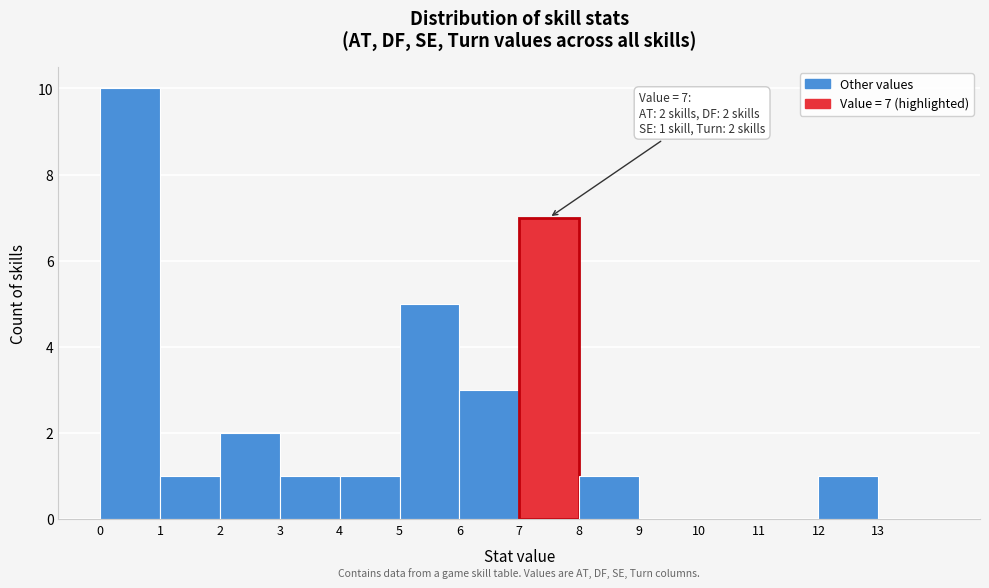

Which range on the x-axis has the tallest bar?

0 to 1